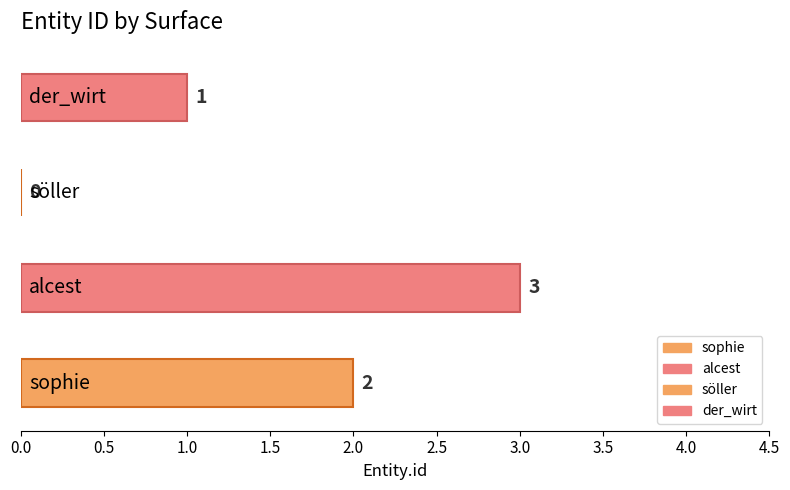

Reading right to left, list all the values displayed in this chart.

der_wirt=1	söller=0	alcest=3	sophie=2